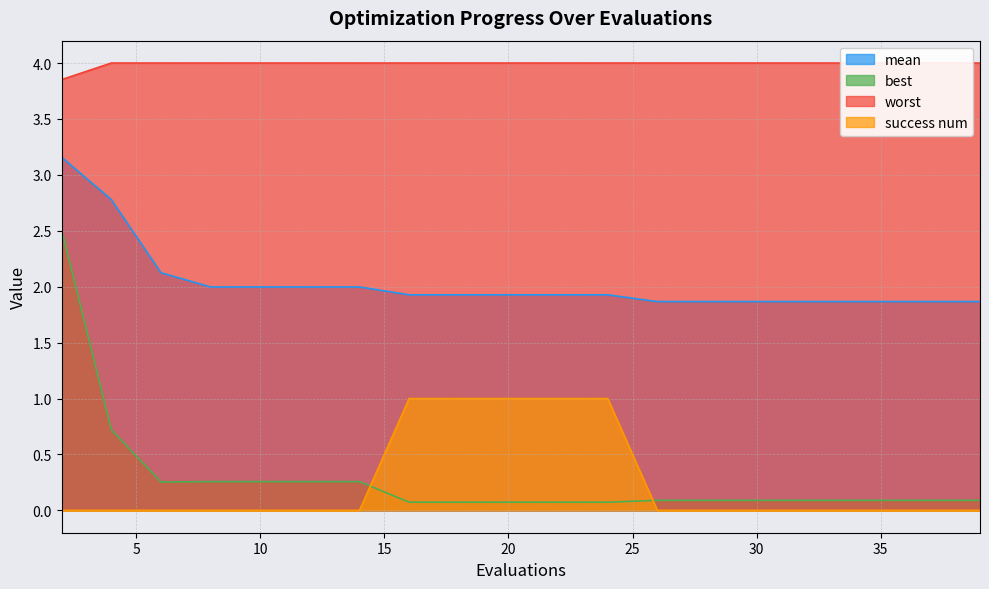

What is the average value of the best series?

0.3